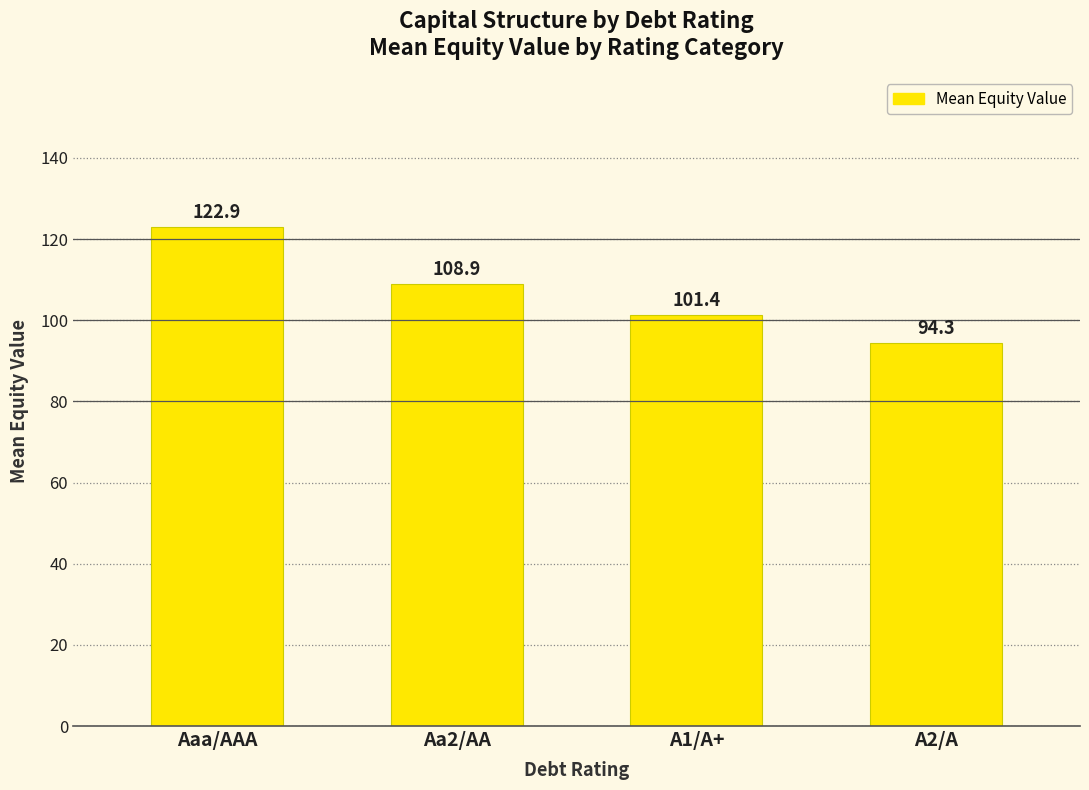

Does the chart contain any negative values?

No